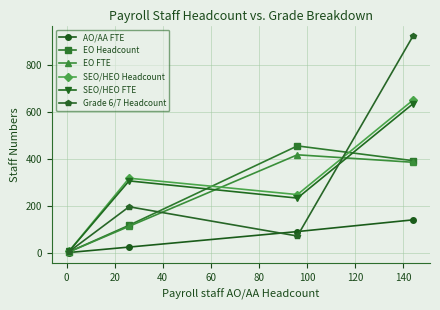

What is the value of the AO/AA FTE point at the 1st from the left?

0.6